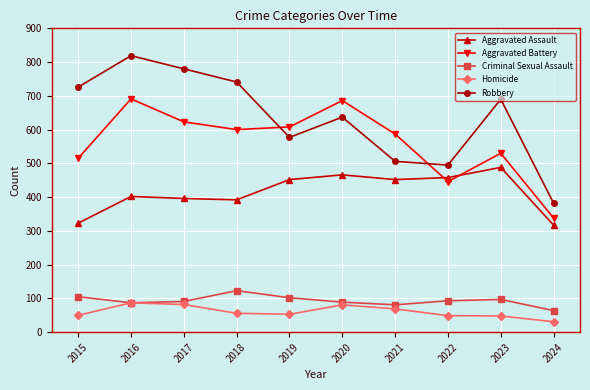

What is the difference between the highest and lowest values at 2021?

518